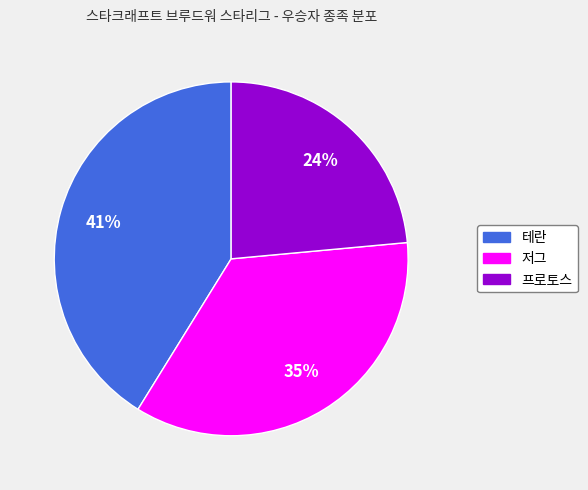

To the nearest percent, what portion does 프로토스 represent?

24%